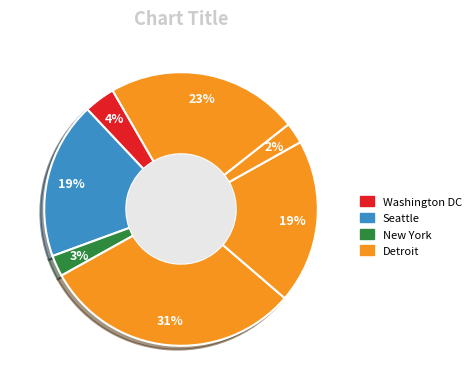

Is there any slice that represents more than half of the pie?

No